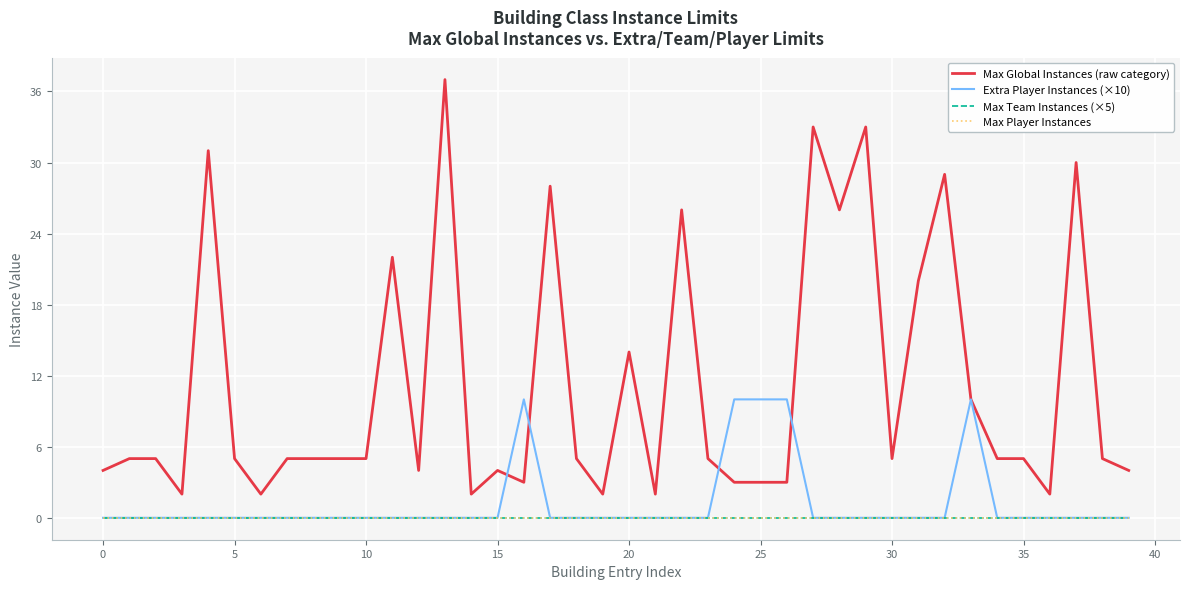

What is the maximum value shown in the chart?

37